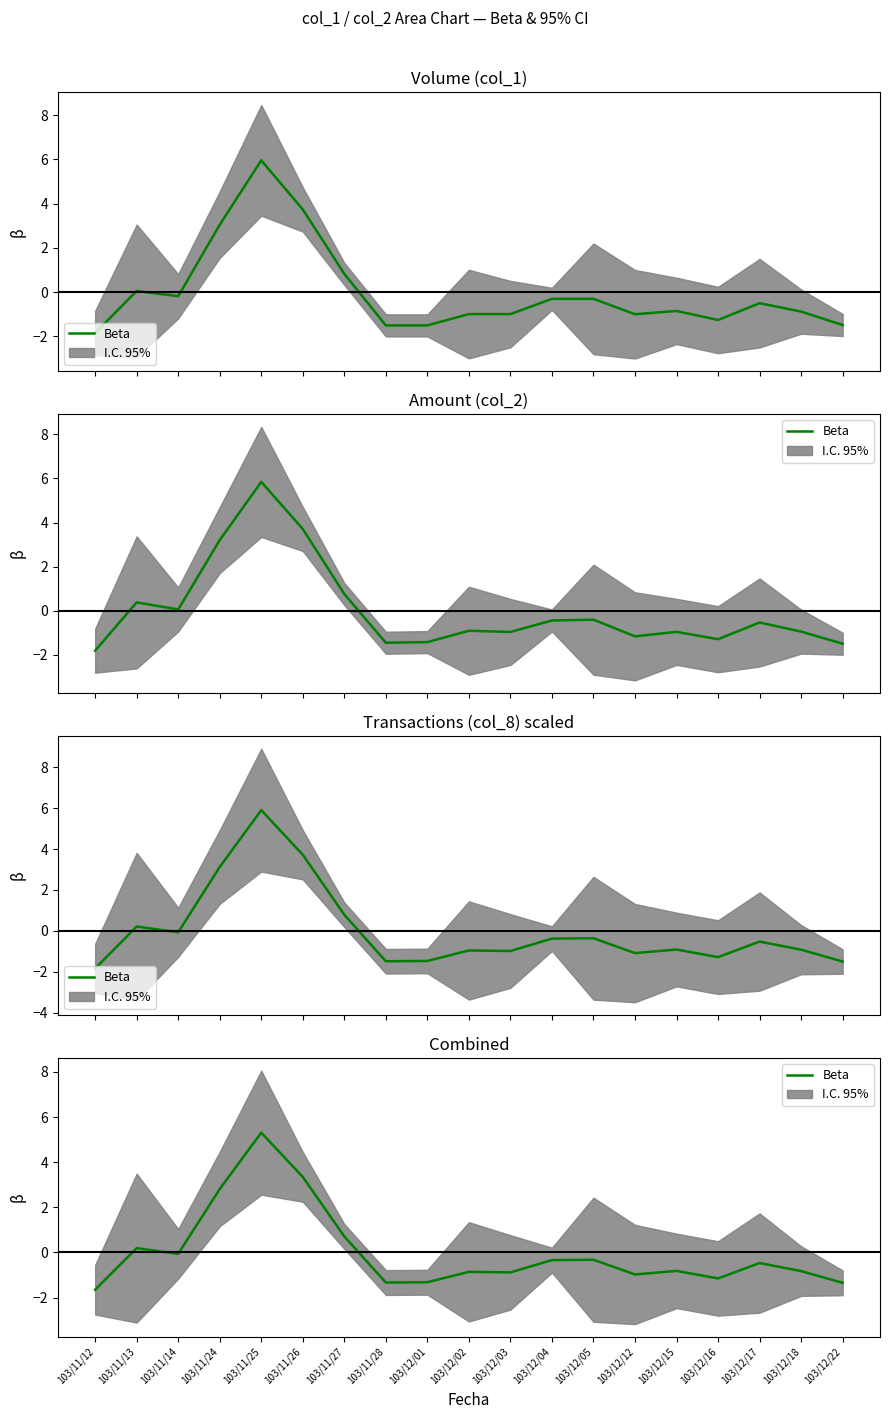

How many lines are shown in the chart?

1